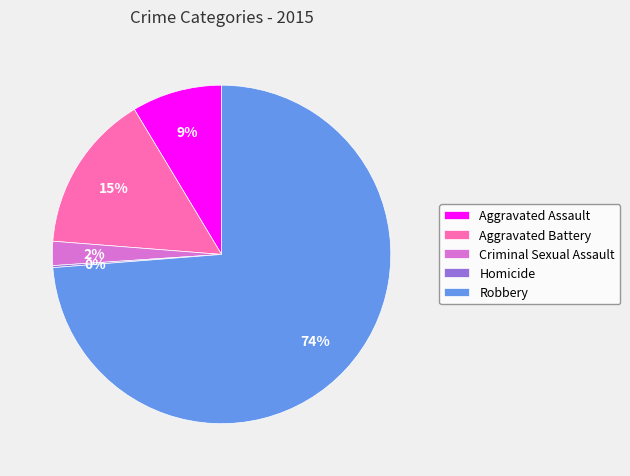

What percentage is the Criminal Sexual Assault slice, to the nearest percent?

2%